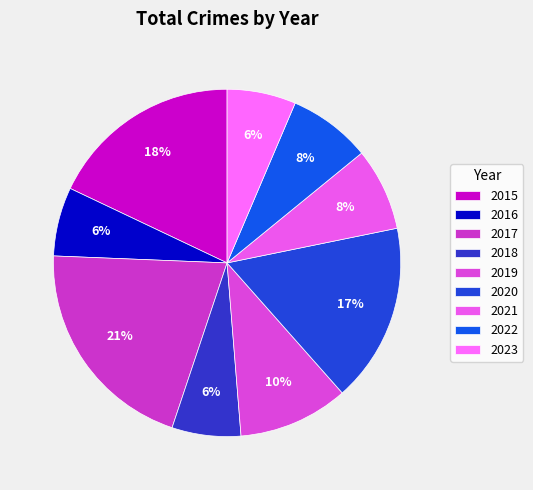

How many segments does this pie chart have?

9